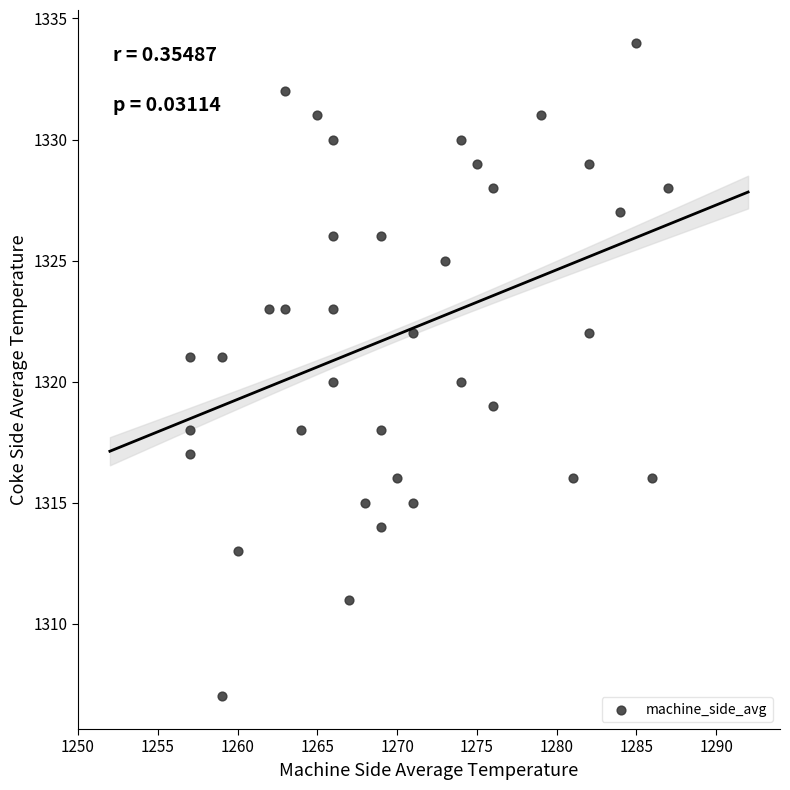

What is the range of X values (max minus min)?

30